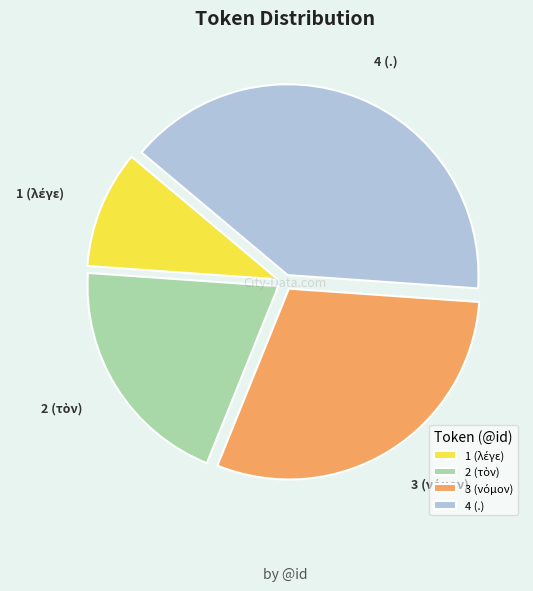

Is there any slice that represents more than half of the pie?

No